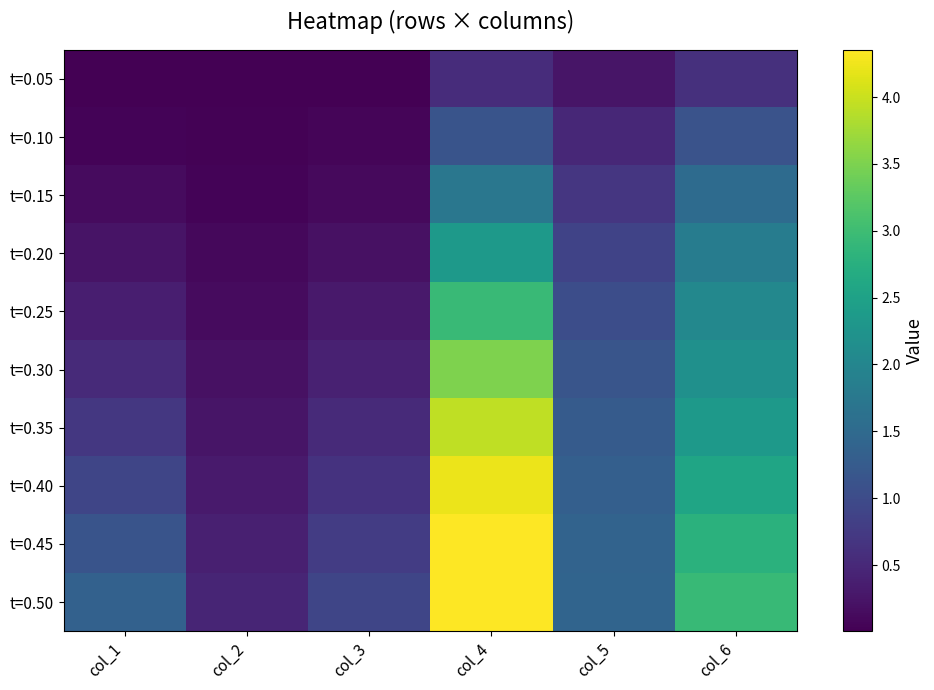

Reading left to right, transcribe all the data shown in this chart.

t=0.05: col_1=0.0	col_2=0.0	col_3=0.0	col_4=0.6	col_5=0.3	col_6=0.6
t=0.10: col_1=0.1	col_2=0.0	col_3=0.1	col_4=1.1	col_5=0.5	col_6=1.1
t=0.15: col_1=0.1	col_2=0.1	col_3=0.1	col_4=1.7	col_5=0.7	col_6=1.5
t=0.20: col_1=0.2	col_2=0.1	col_3=0.2	col_4=2.4	col_5=0.9	col_6=1.8
t=0.25: col_1=0.4	col_2=0.1	col_3=0.3	col_4=3.0	col_5=1.0	col_6=2.0
t=0.30: col_1=0.5	col_2=0.2	col_3=0.4	col_4=3.5	col_5=1.2	col_6=2.2
t=0.35: col_1=0.7	col_2=0.3	col_3=0.5	col_4=3.9	col_5=1.3	col_6=2.4
t=0.40: col_1=0.9	col_2=0.3	col_3=0.6	col_4=4.2	col_5=1.3	col_6=2.6
t=0.45: col_1=1.1	col_2=0.4	col_3=0.8	col_4=4.4	col_5=1.4	col_6=2.8
t=0.50: col_1=1.4	col_2=0.5	col_3=0.9	col_4=4.3	col_5=1.4	col_6=2.9